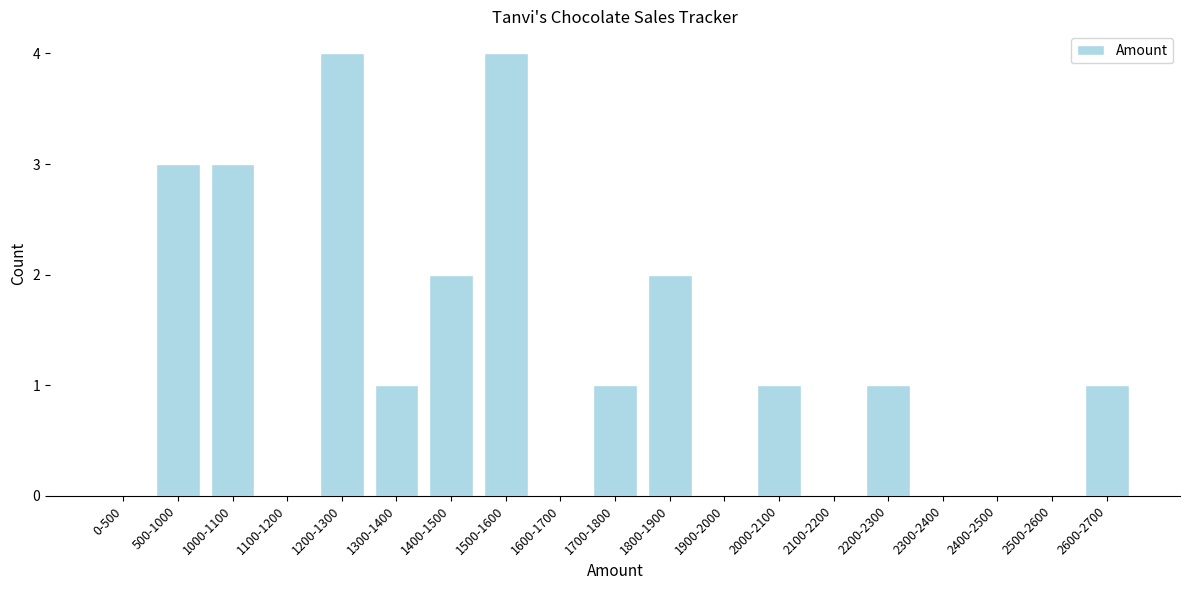

Reading left to right, extract all data points from this chart.

0-500=0	500-1000=3	1000-1100=3	1100-1200=0	1200-1300=4	1300-1400=1	1400-1500=2	1500-1600=4	1600-1700=0	1700-1800=1	1800-1900=2	1900-2000=0	2000-2100=1	2100-2200=0	2200-2300=1	2300-2400=0	2400-2500=0	2500-2600=0	2600-2700=1